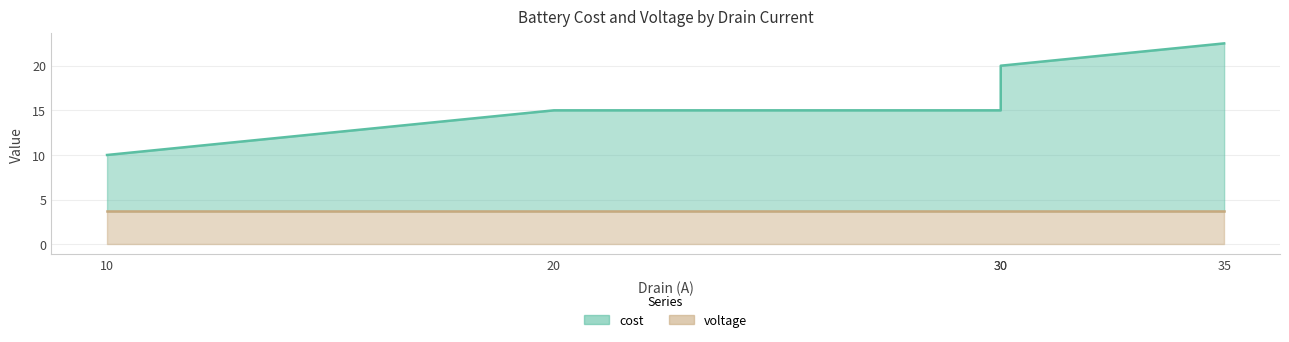

Is it true that the value at 30 is 15.0?

True